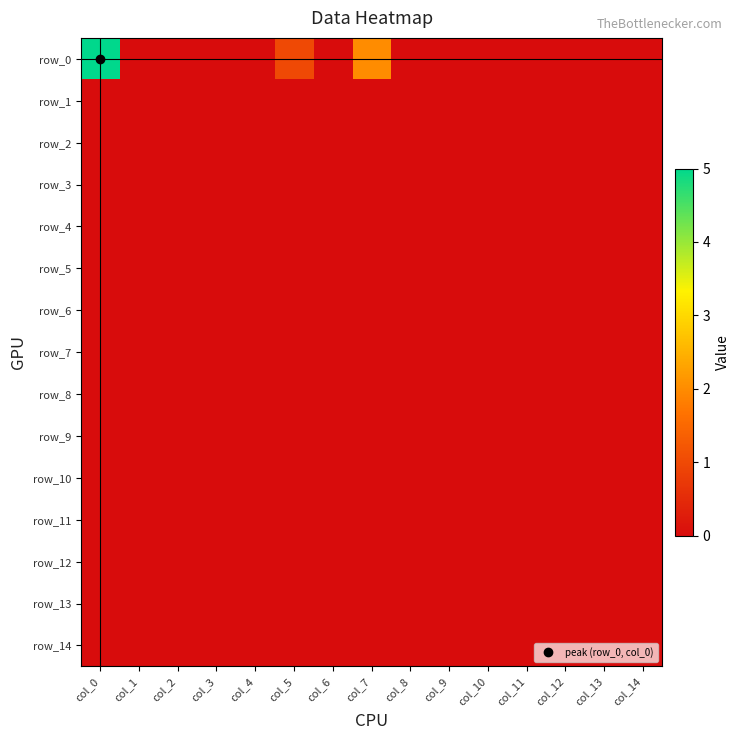

How many distinct data groups are displayed?

15